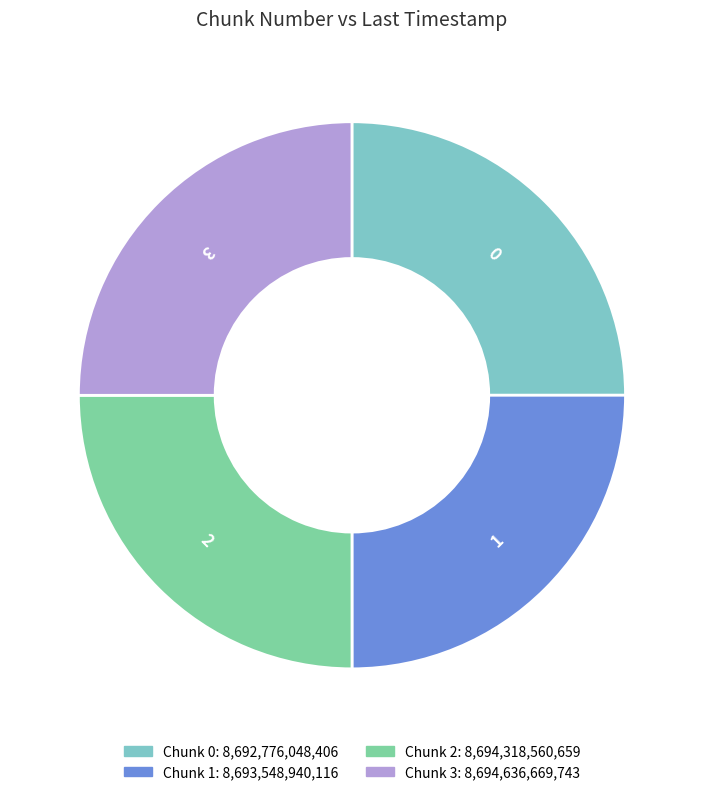

Is 2 the majority of the pie?

No